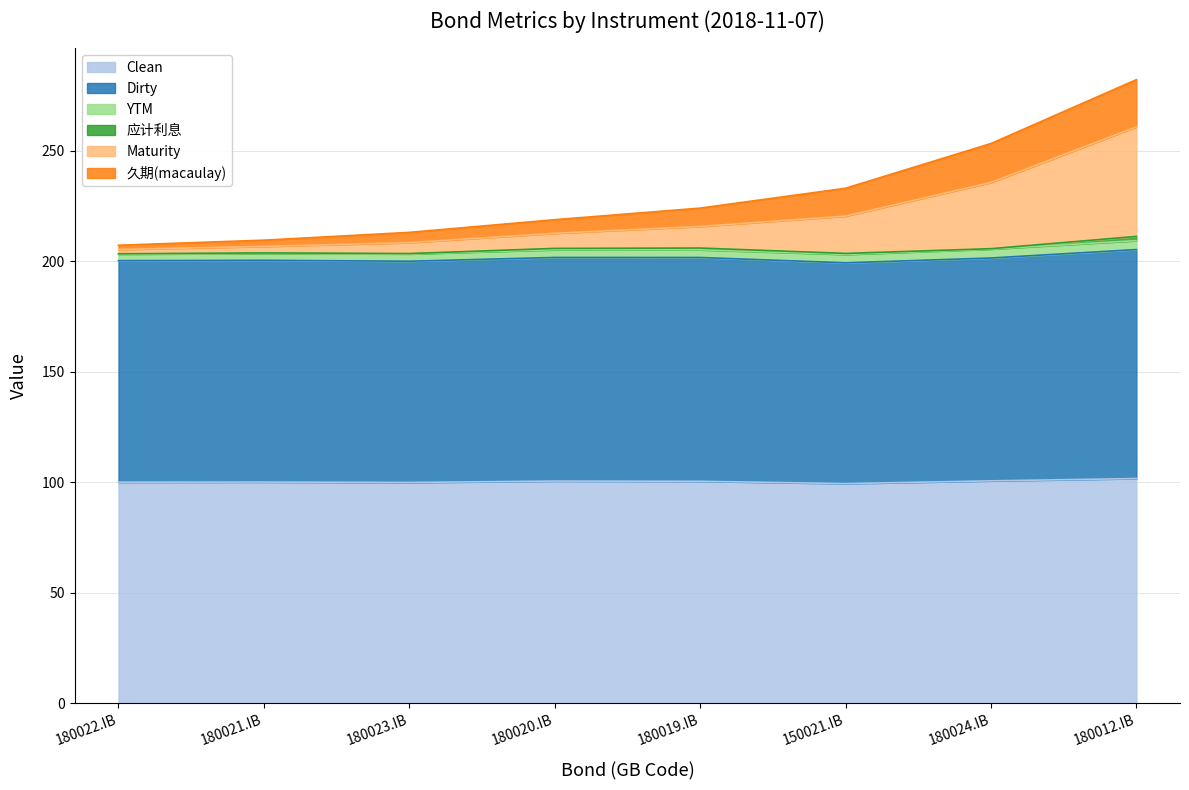

True or false: Clean and Dirty cross at least once.

False